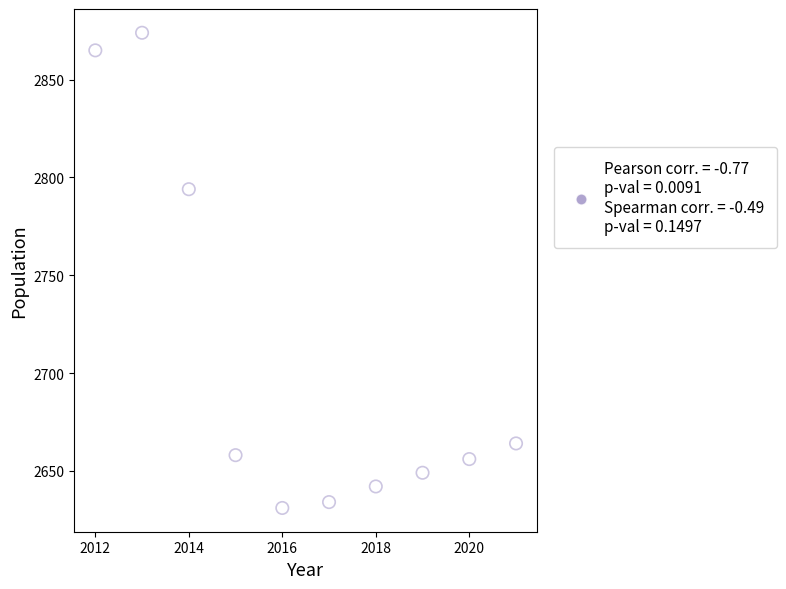

What Y value in the scatter plot is closest to 2752?

2794